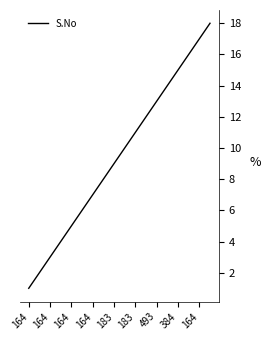

What is the maximum value shown in the chart?

18